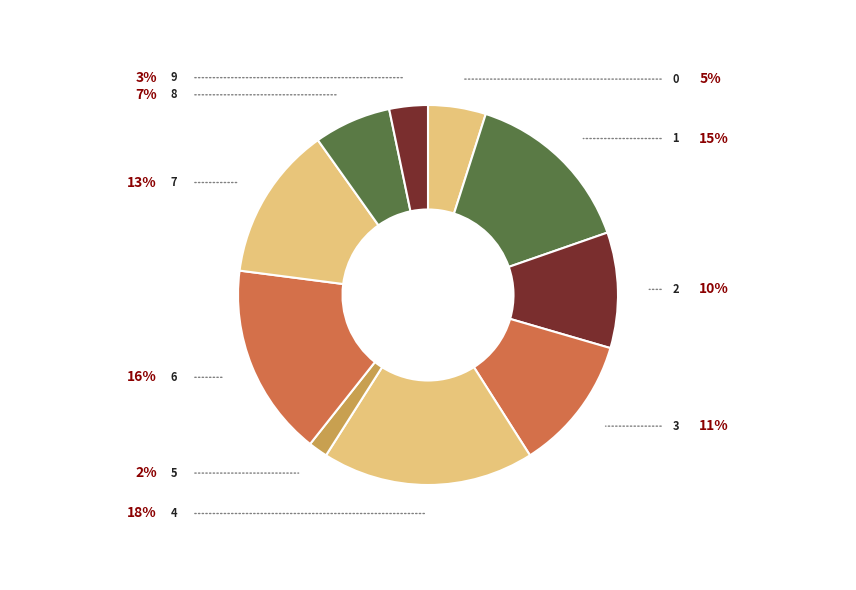

Which category has the biggest portion of the pie?

4